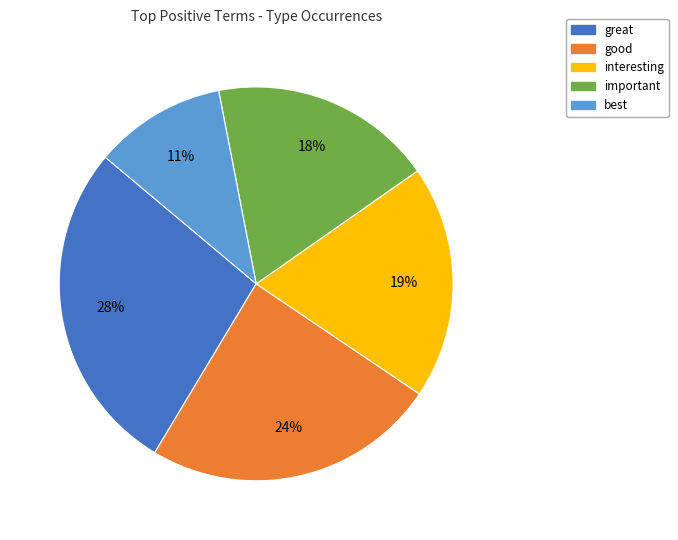

To the nearest percent, what portion does important represent?

18%